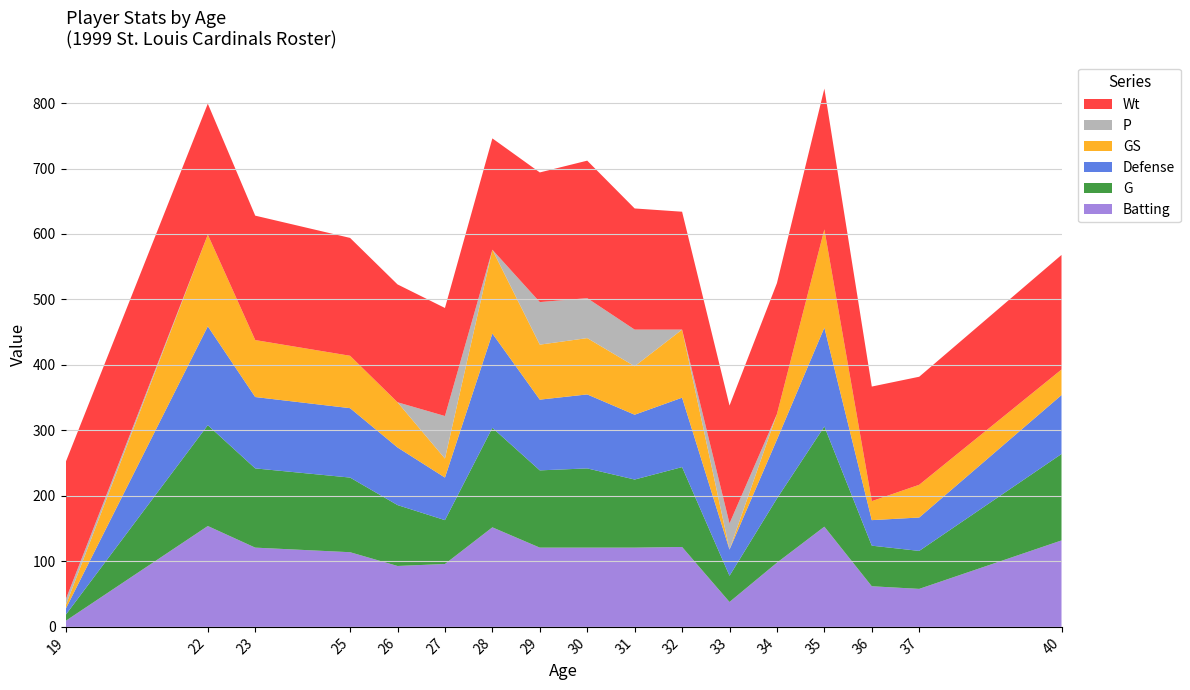

Reading right to left, transcribe all the data shown in this chart.

Batting: 40=132	37=58	36=62	35=153	34=98	33=38	32=122	31=121	30=121	29=121	28=152	27=96	26=93	25=114	23=121	22=154	19=9
G: 40=132	37=58	36=62	35=153	34=98	33=40	32=122	31=104	30=121	29=118	28=152	27=67	26=93	25=114	23=121	22=154	19=9
Defense: 40=90	37=51	36=39	35=151	34=90	33=40	32=106	31=99	30=113	29=108	28=144	27=65	26=88	25=106	23=109	22=151	19=9
GS: 40=39	37=50	36=29	35=150	34=39	33=0	32=104	31=74	30=86	29=84	28=128	27=29	26=69	25=80	23=87	22=140	19=5
P: 40=0	37=0	36=0	35=0	34=0	33=40	32=0	31=56	30=61	29=65	28=0	27=65	26=0	25=0	23=0	22=0	19=9
Wt: 40=175	37=165	36=175	35=215	34=200	33=180	32=180	31=185	30=210	29=198	28=170	27=165	26=180	25=180	23=190	22=200	19=210